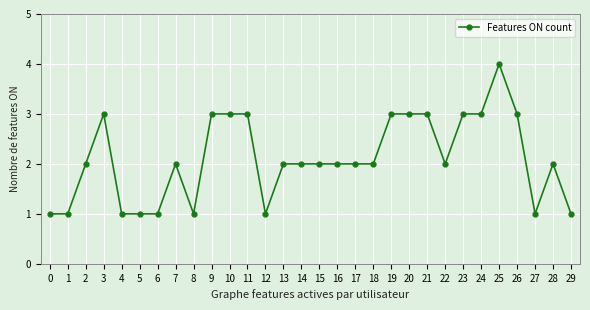

True or false: there are more than 1 points higher than both neighbors.

True